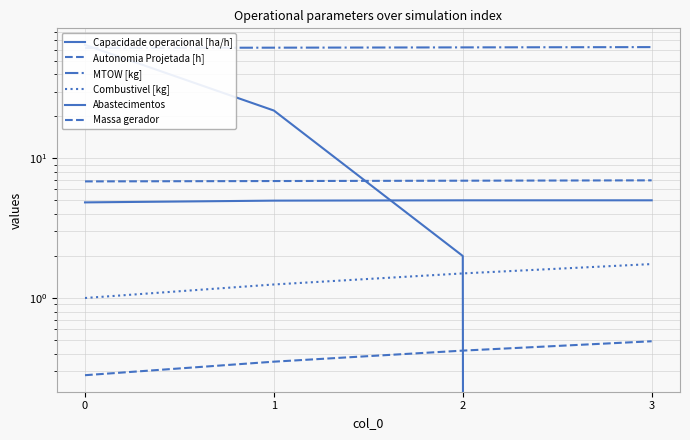

What is the value of the Massa gerador point at the 2nd from the left?

6.9